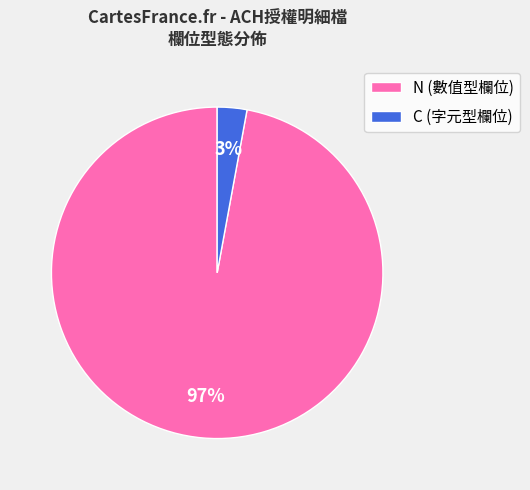

To the nearest percent, what is the difference between the largest and smallest slice percentages?

94%